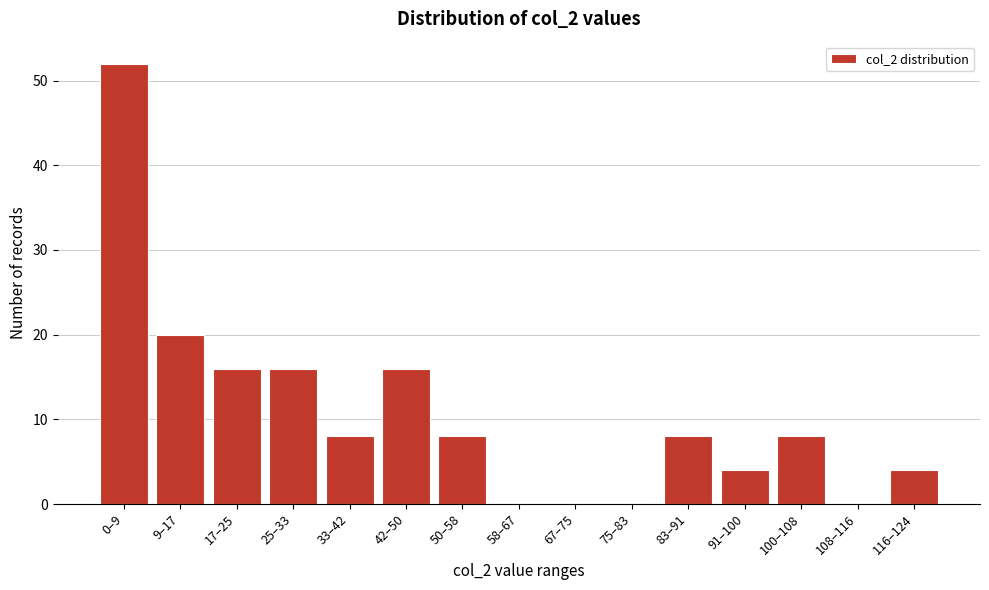

Reading left to right, extract all data points from this chart.

0–9=52	9–17=20	17–25=16	25–33=16	33–42=8	42–50=16	50–58=8	58–67=0	67–75=0	75–83=0	83–91=8	91–100=4	100–108=8	108–116=0	116–124=4